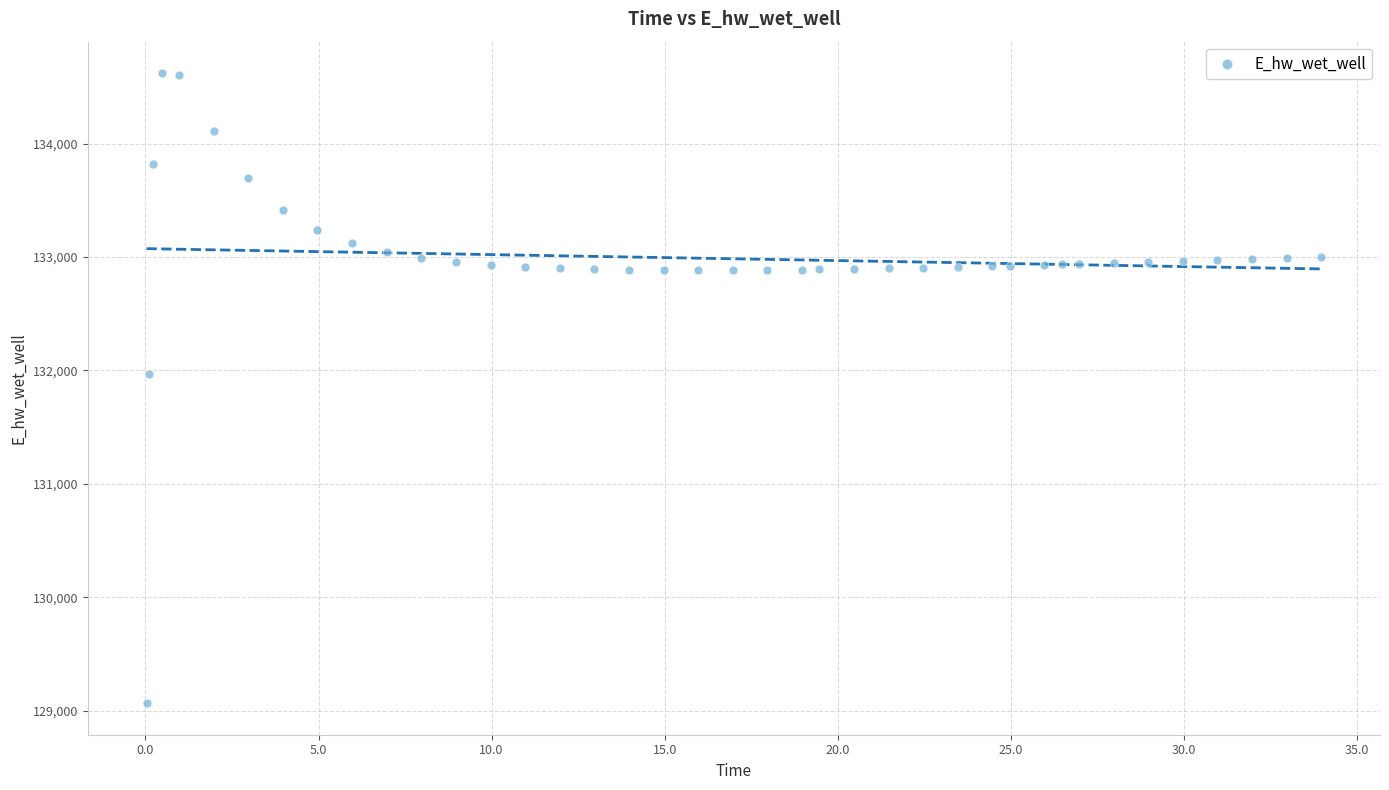

What is the range of Y values (max minus min)?

5552.6